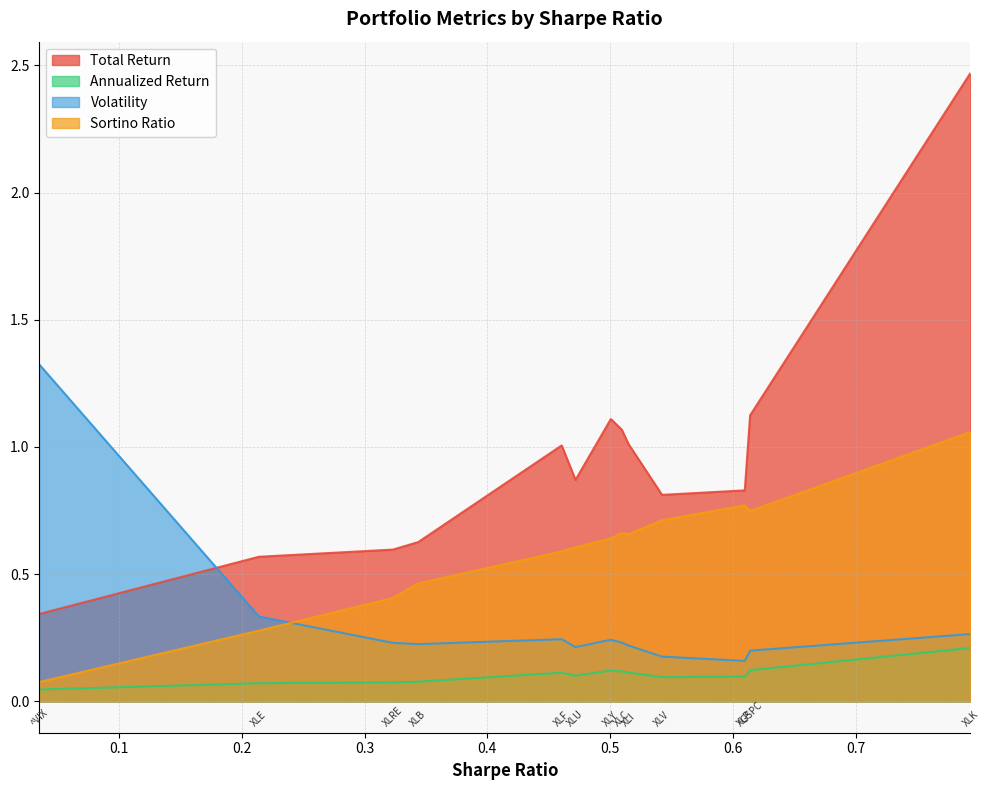

Between XLE and XLI, which series saw the biggest shift?

Total Return